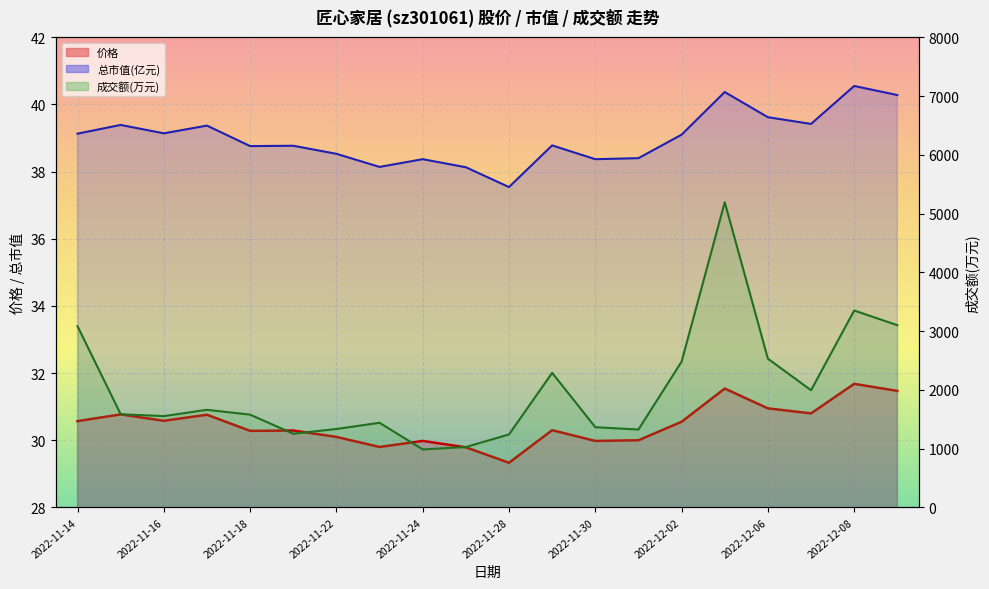

Where is the first local maximum for 价格?

2022-11-15